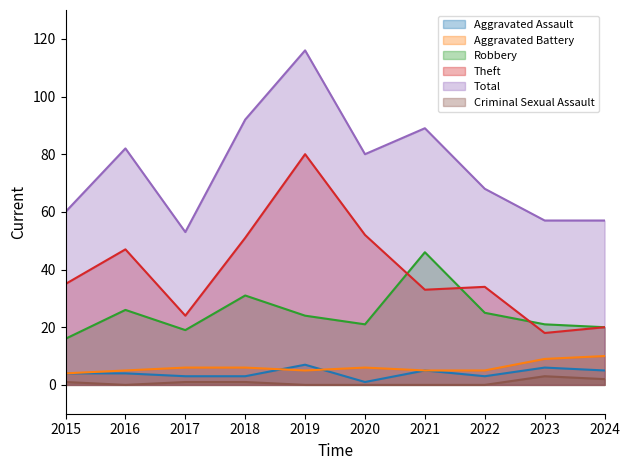

What is the value of the Total point at the 4th from the left?

92